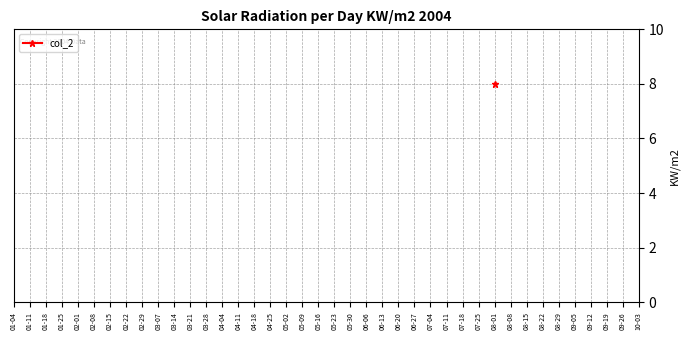

Does the chart display data point markers on the line(s)?

Yes